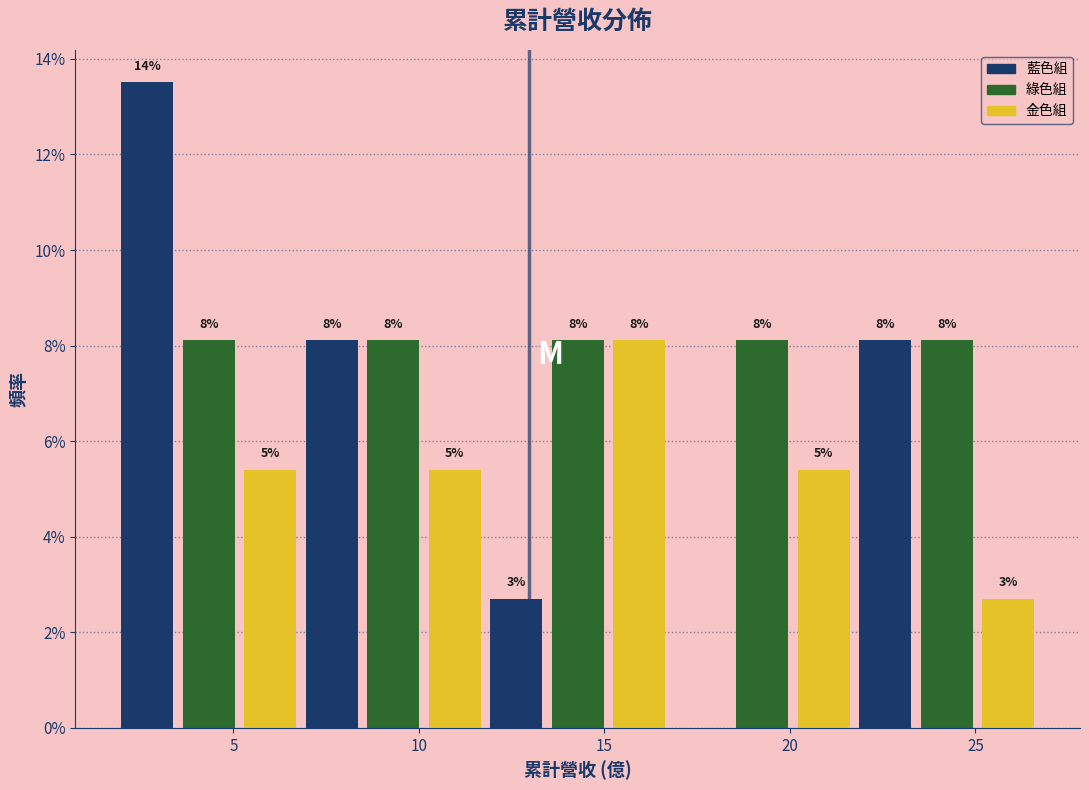

Around what value on the x-axis is the tallest bar? Give the approximate position of its centre, as read against the axis.

2.5